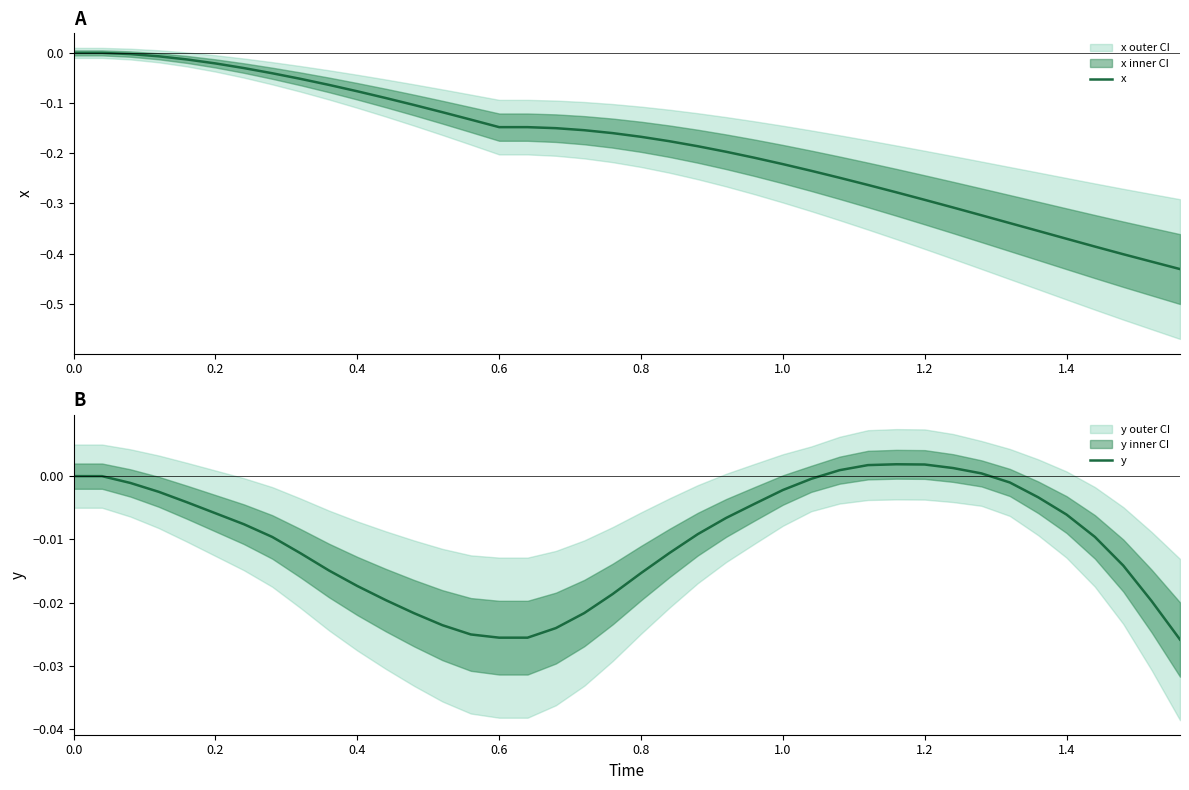

How many data points does each series have?

40